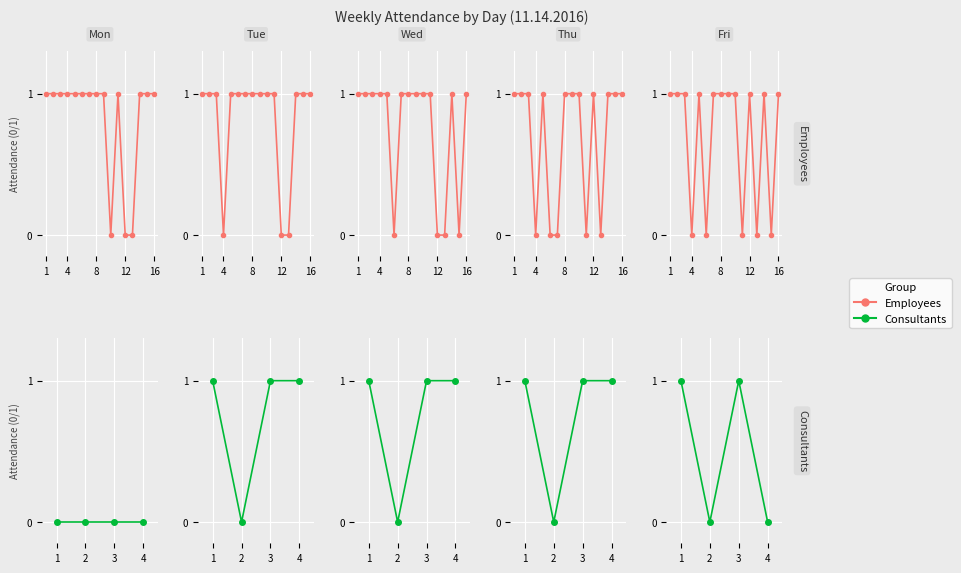

What value does the data have at 1?

1